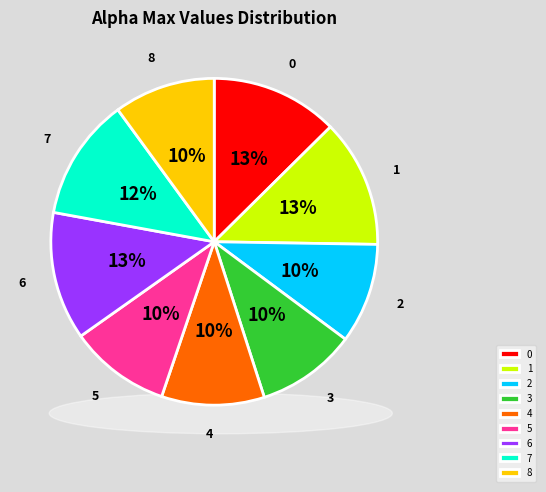

To the nearest percent, what percentage of the pie is 4?

10%